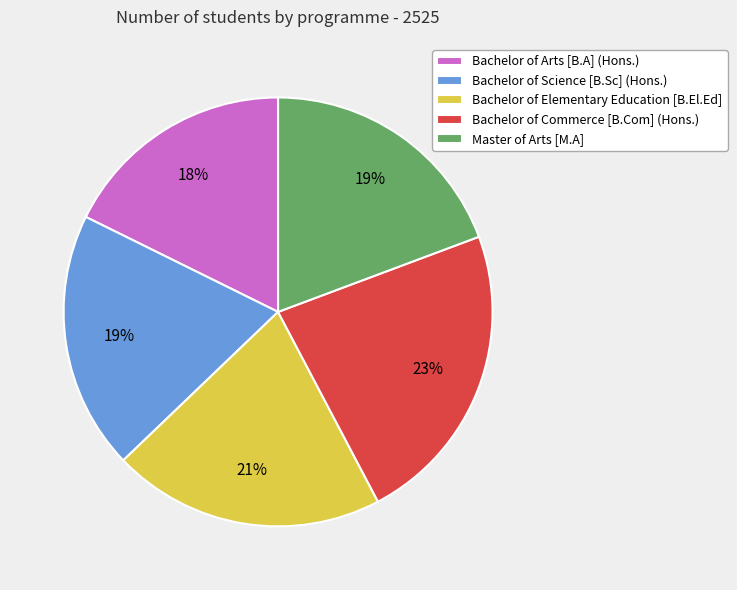

Is Bachelor of Commerce [B.Com] (Hons.) the majority of the pie?

No